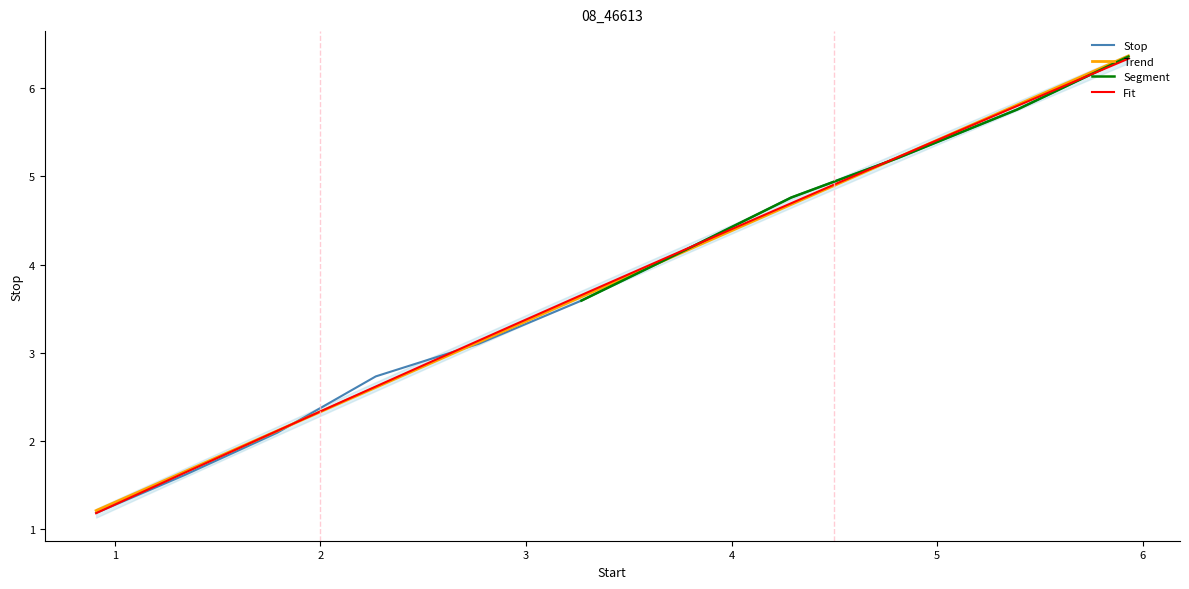

True or false: the data shows 2.1 at 1.79.

True